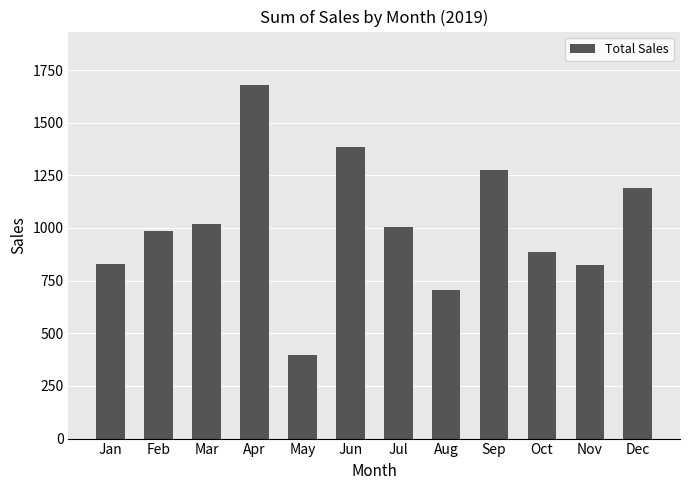

True or false: the data shows 706.3 at Aug.

True